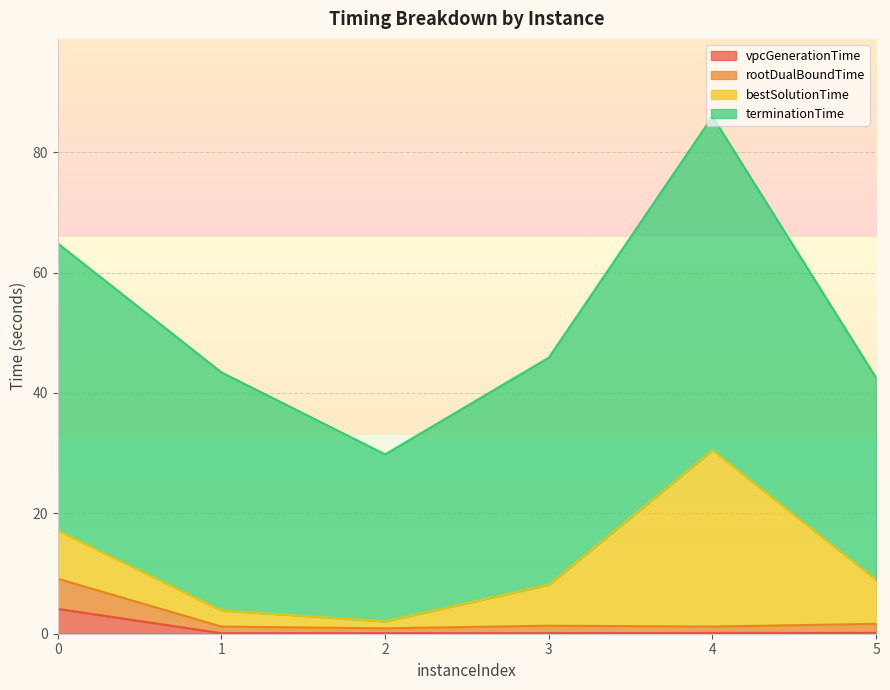

The rootDualBoundTime series shows 9.1 at 0. True or false?

True